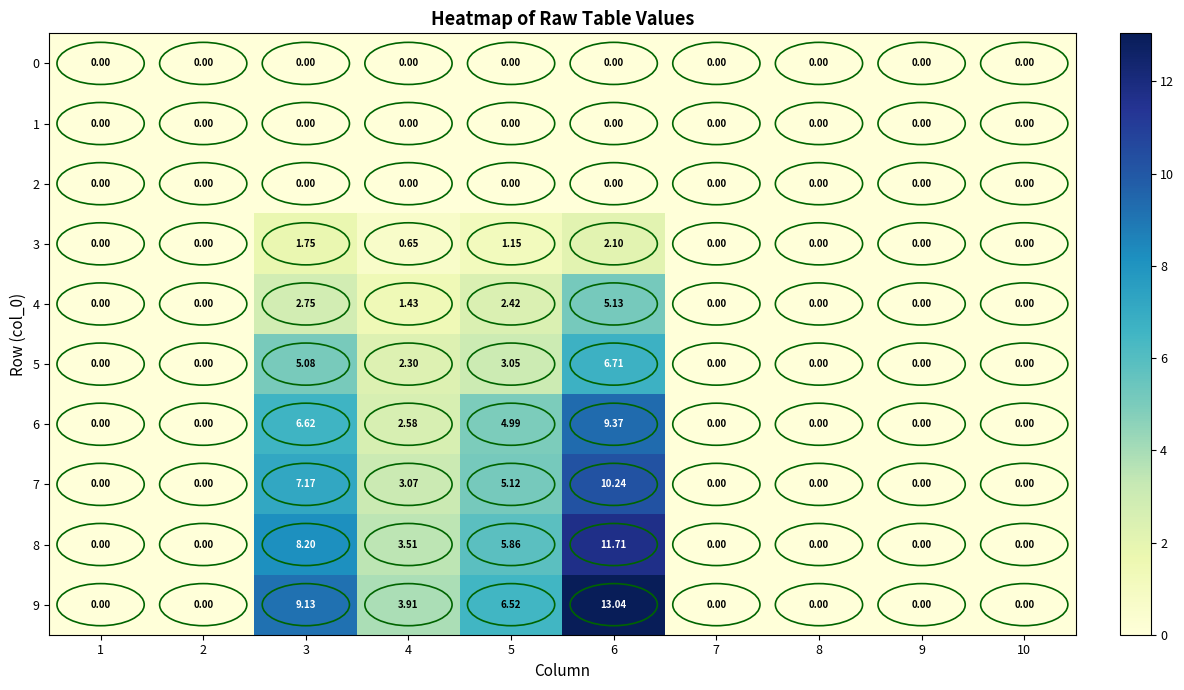

Is the value of 9 at 6 greater than the value of 6 at 1?

Yes